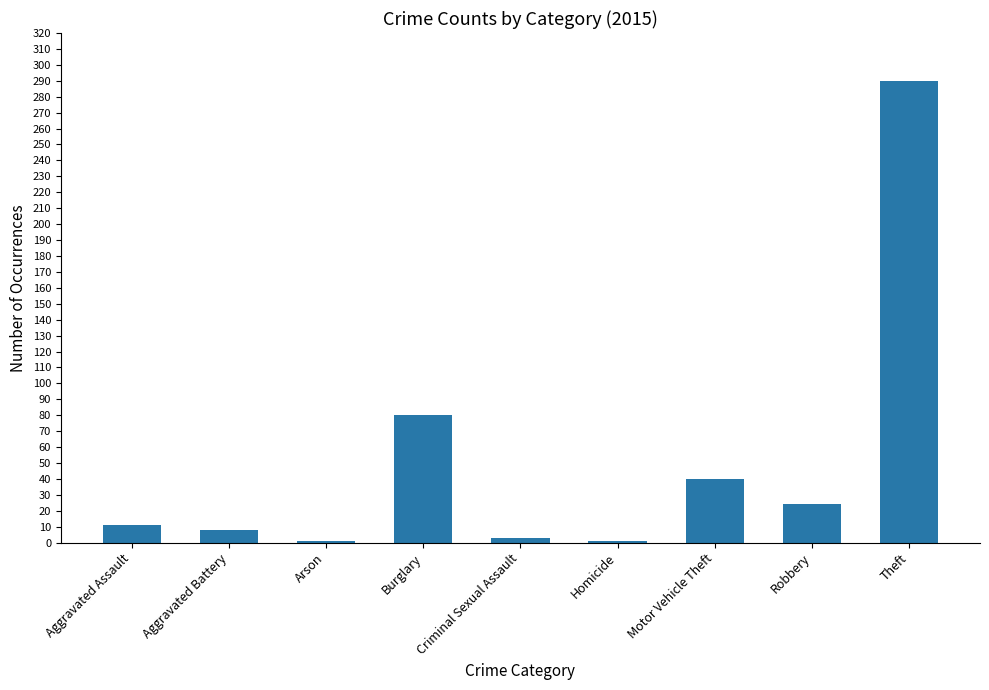

The chart shows a value of 8 at Aggravated Battery. True or false?

True